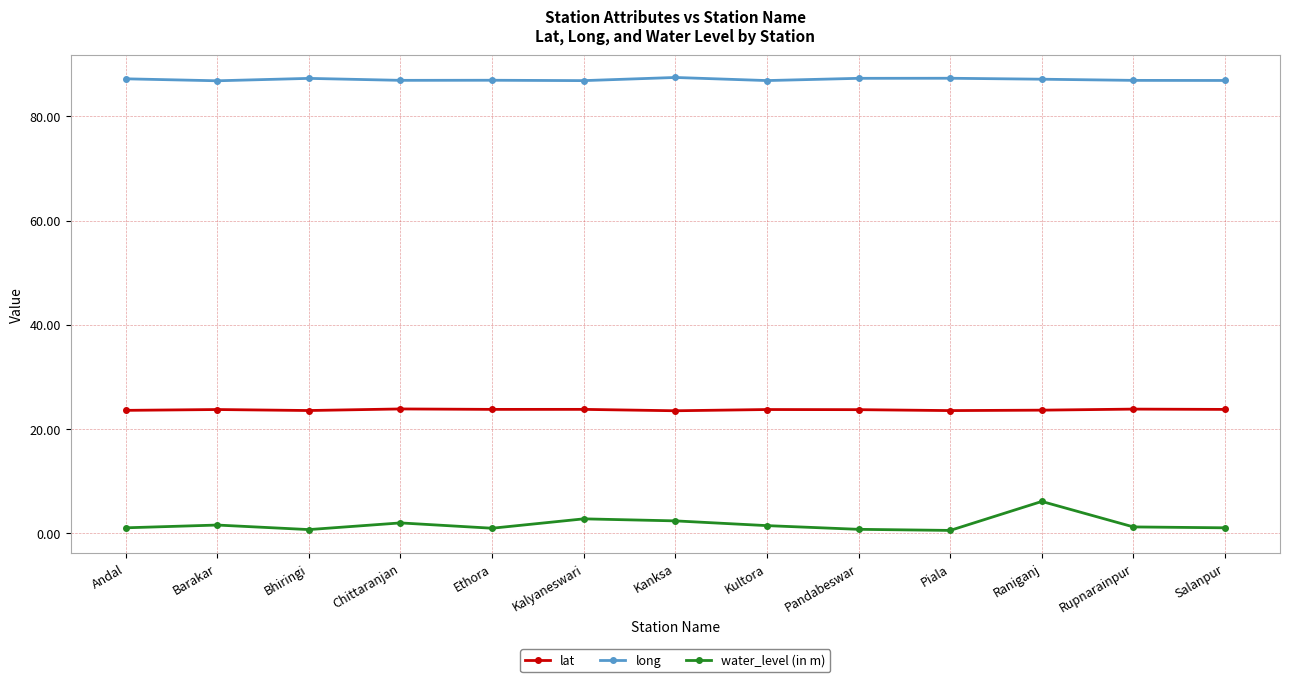

Count the number of data series in this chart.

3